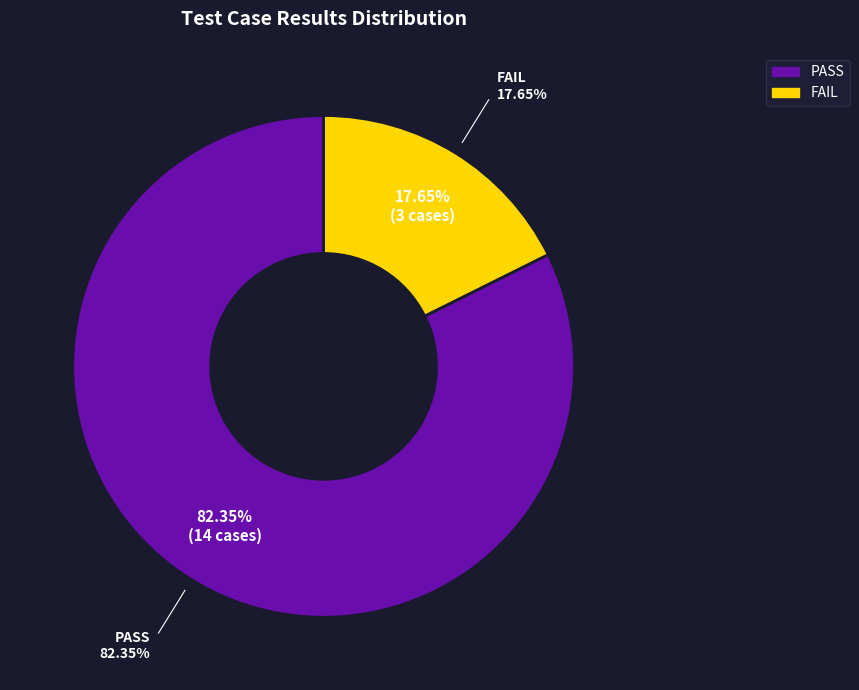

To the nearest percent, what portion does PASS represent?

82%